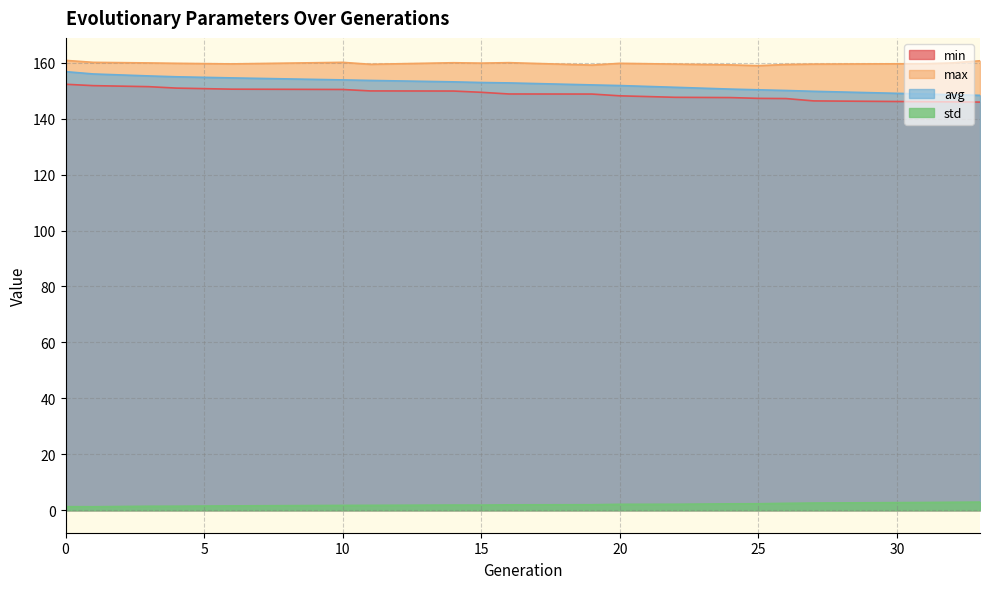

Rank the series at 24 from highest to lowest value.

max, avg, min, std